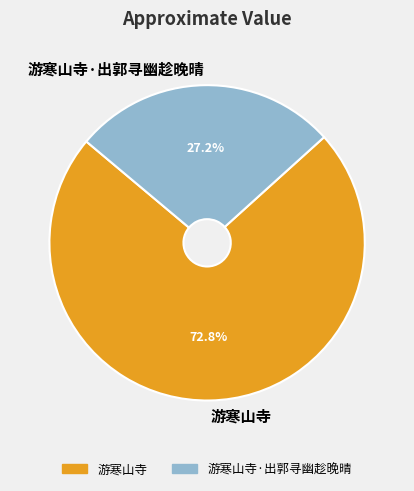

What is the ratio of the value at 游寒山寺·出郭寻幽趁晚晴 to the value at 游寒山寺?

0.4